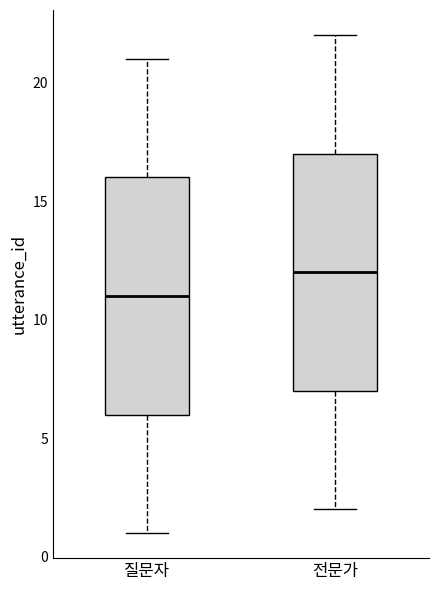

Reading left to right, read every box against the y-axis: the position of its median line, the range the box covers, and the ends of its whiskers. The values are not printed on the chart, so give them approximately, as read against the axis.

질문자: median 11, box 6 to 16, whiskers 1 to 21
전문가: median 12, box 7 to 17, whiskers 2 to 22